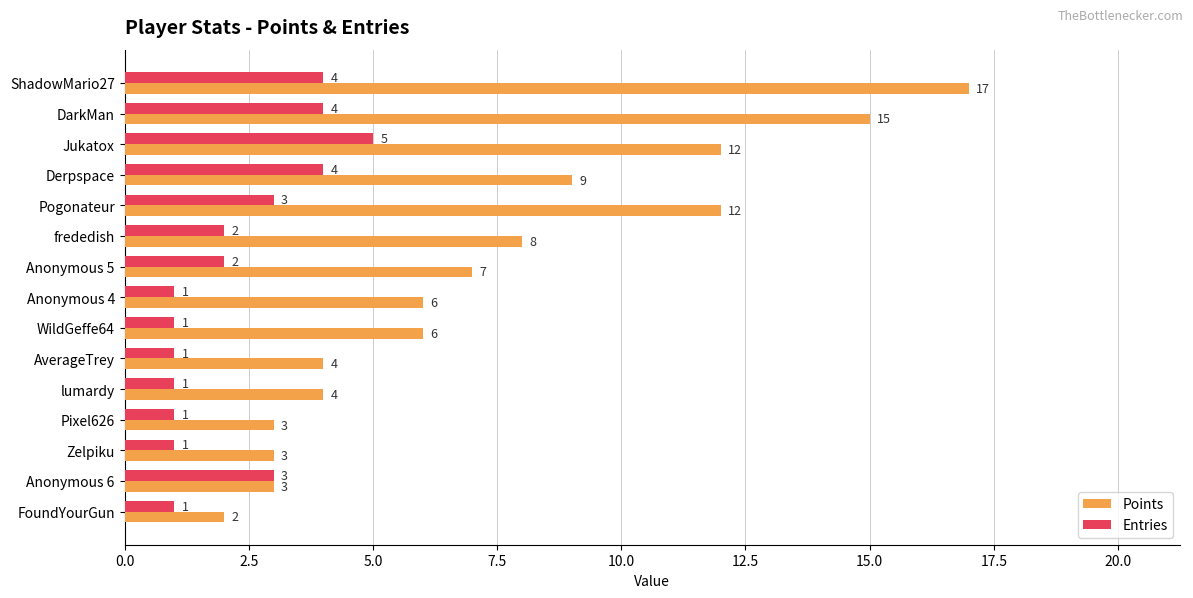

Is the value of Entries at Anonymous 4 greater than the value of Points at Anonymous 6?

No